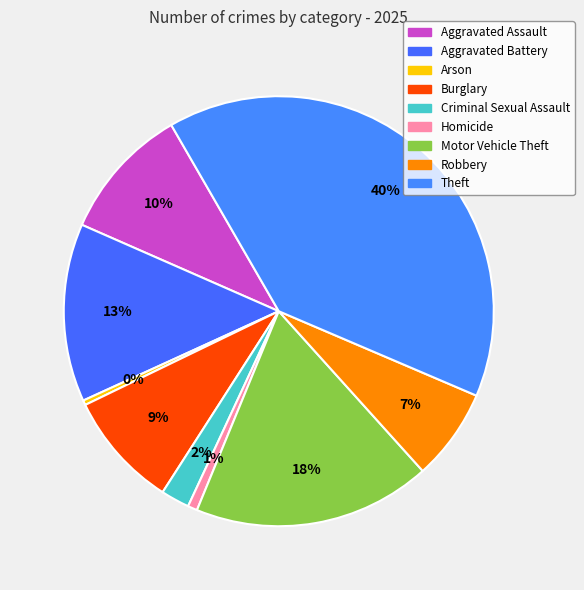

Count the number of slices in the pie.

9